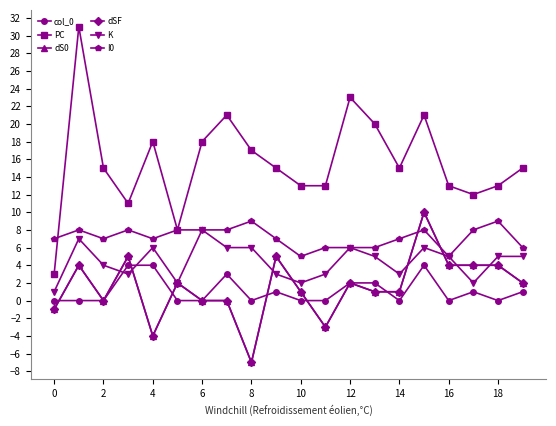

What are all the series names shown in the legend?

col_0, PC, dS0, dSF, K, I0